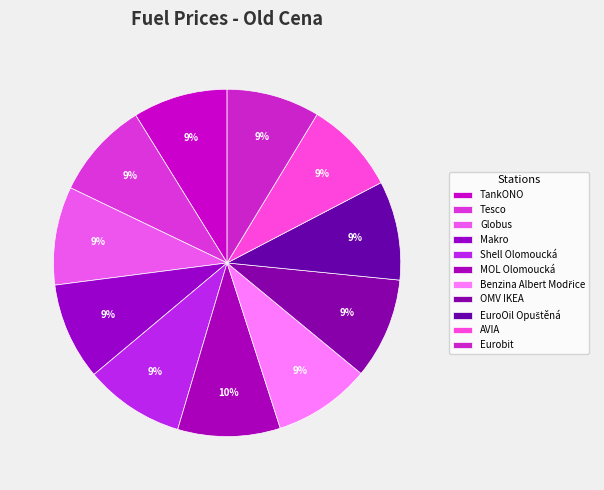

To the nearest percent, what portion does TankONO represent?

9%